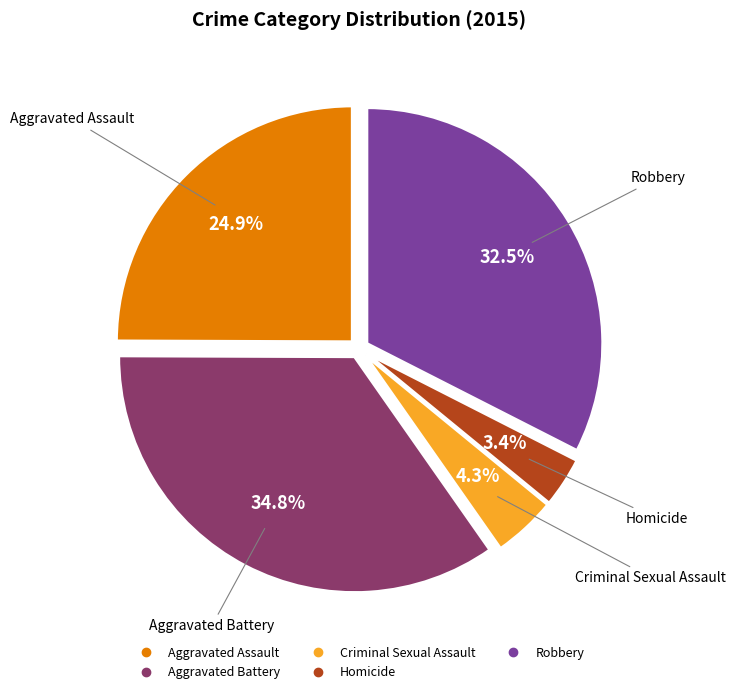

How much of the chart is everything except Criminal Sexual Assault?

95.7%